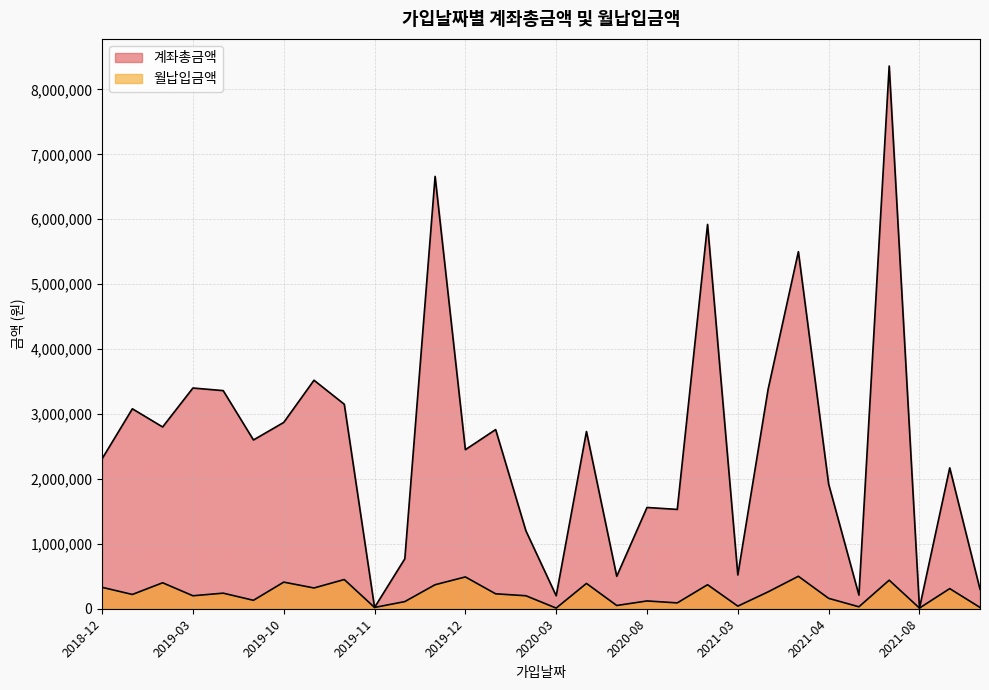

What is the difference between the 월납입금액 values at 2021-03-07 and 2019-08-15?

200000